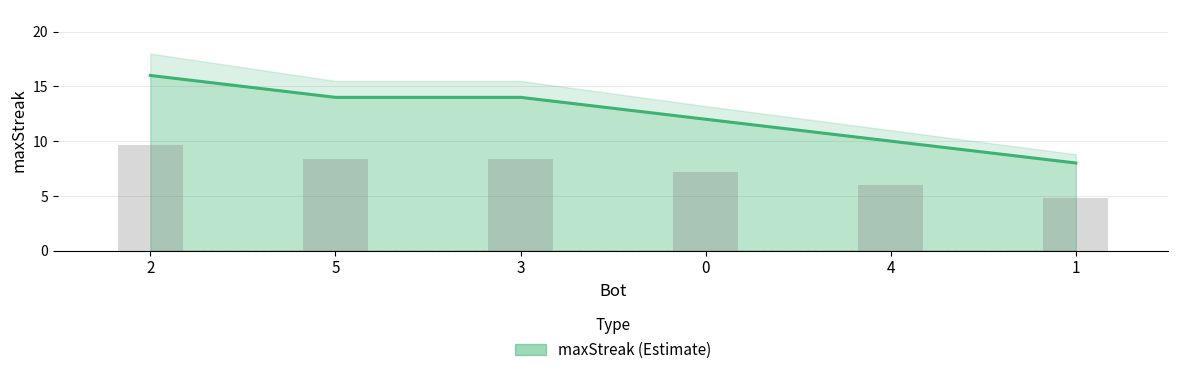

What is the change in value from 2 to 1?

-4.8